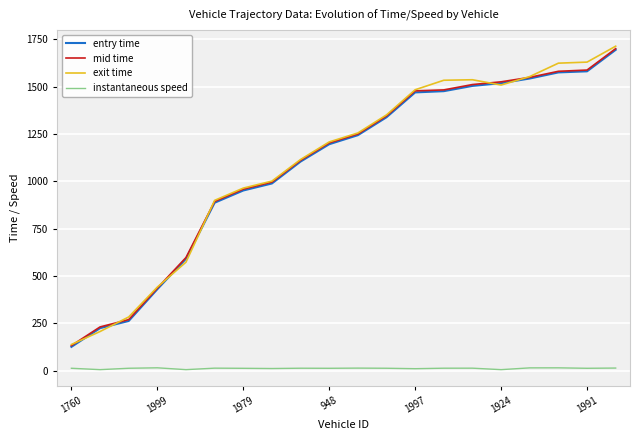

True or false: instantaneous speed and entry time cross at least once.

False